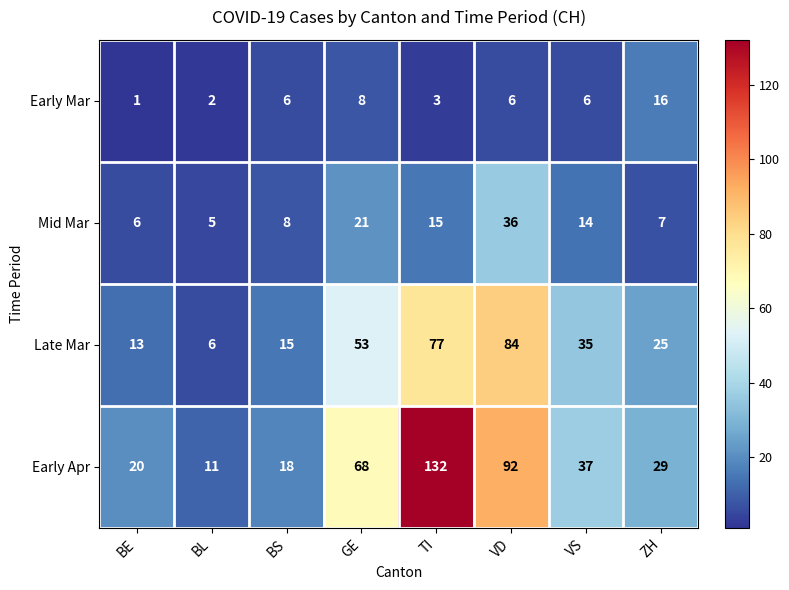

List the series in order of their overall mean, highest first.

Early Apr, Late Mar, Mid Mar, Early Mar